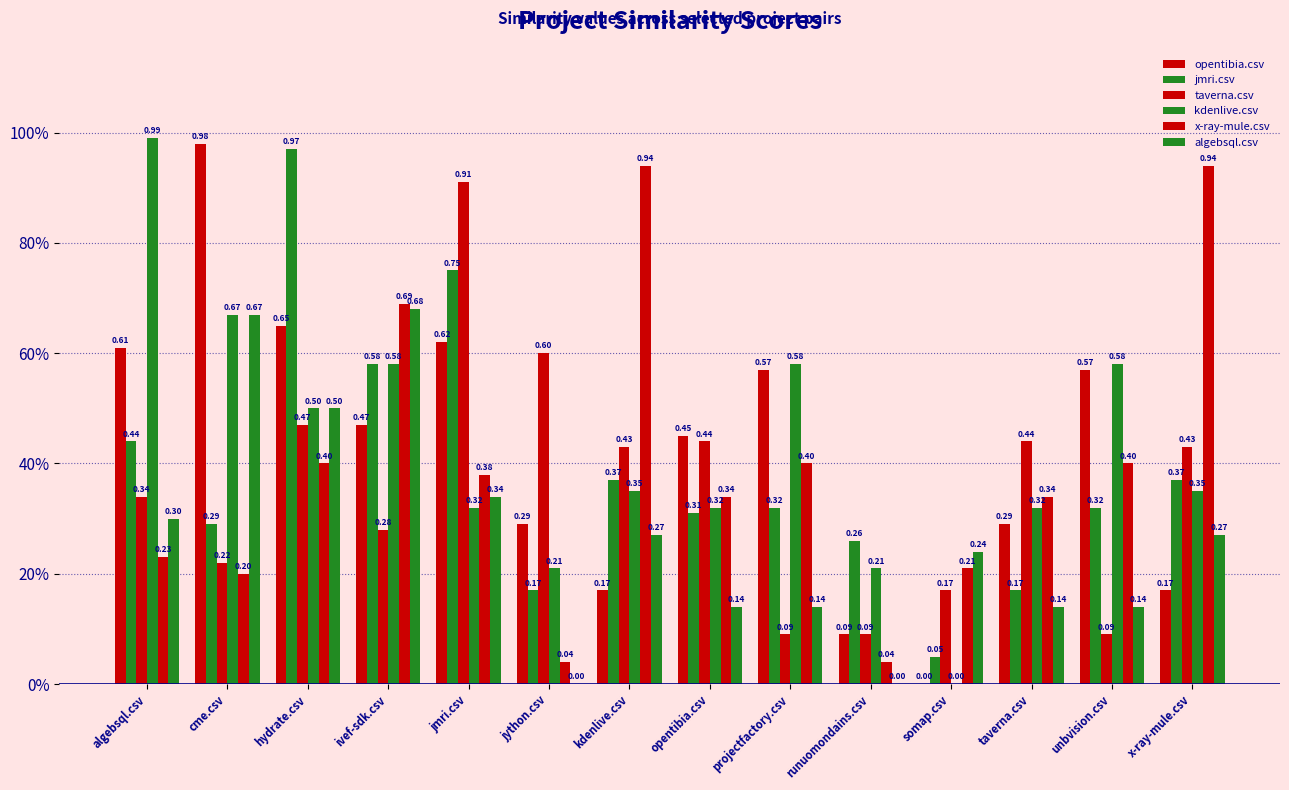

Are the bars grouped side by side (vs. stacked)?

Yes